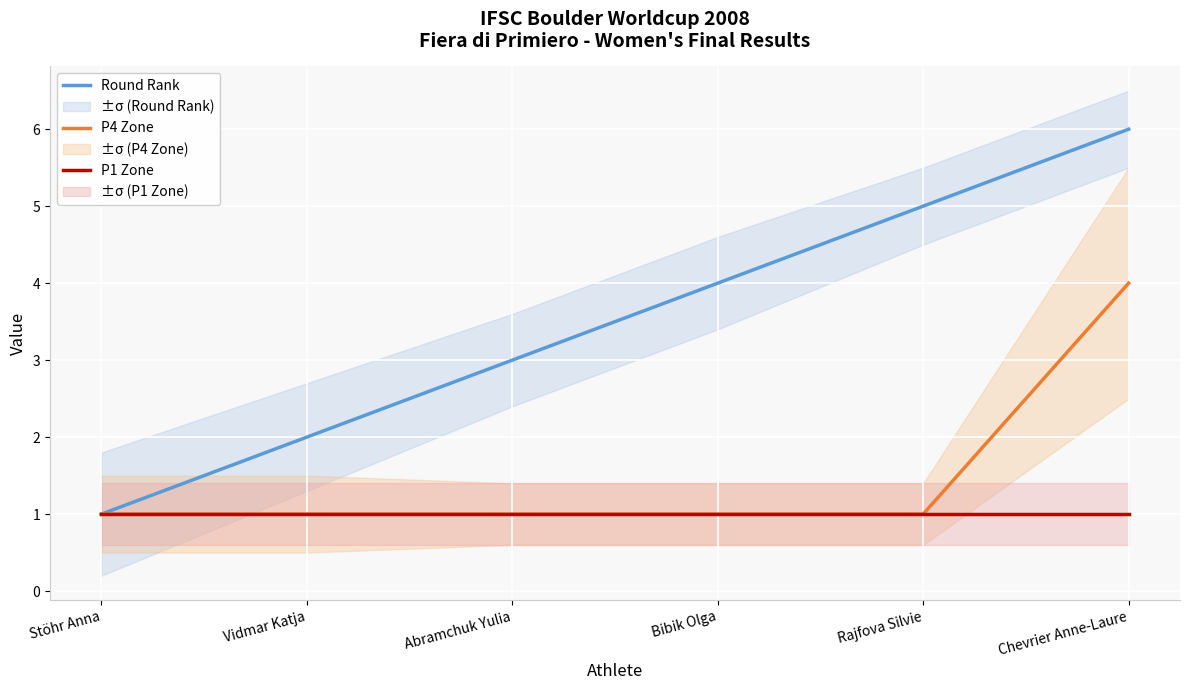

What are all the series names shown in the legend?

Round Rank, P4 Zone, P1 Zone